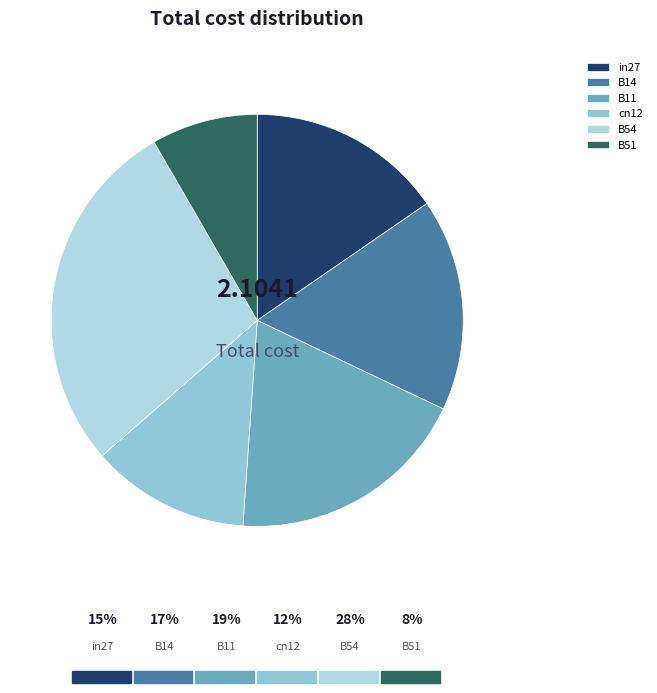

The cn12 slice represents 22% of the pie. True or false?

False